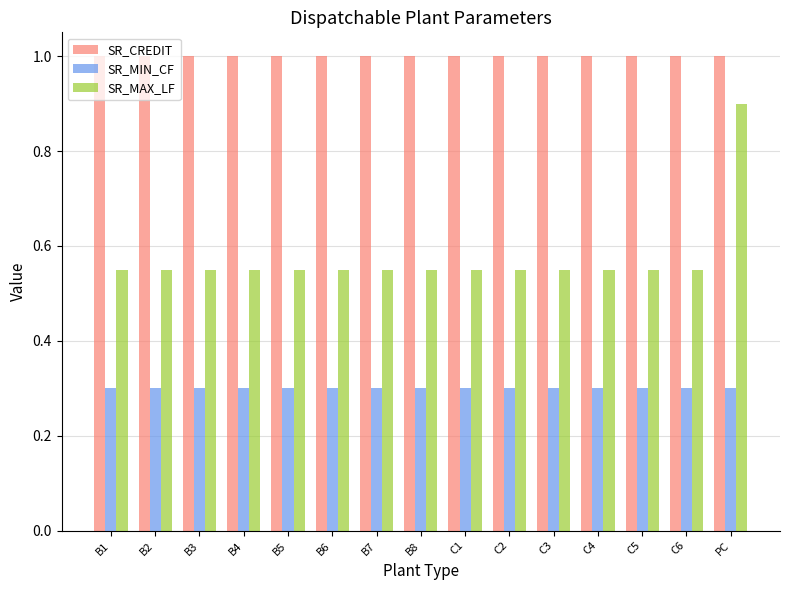

Are the bars grouped side by side (vs. stacked)?

Yes